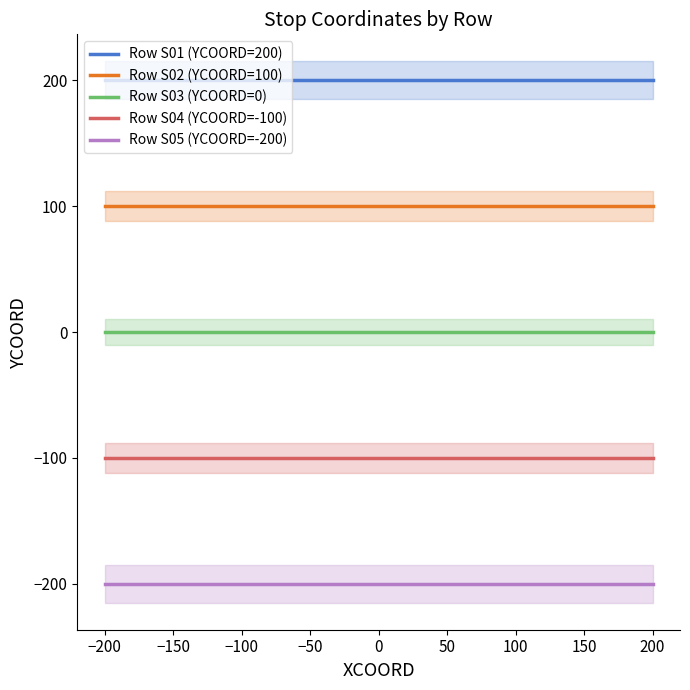

Is the value of Row S02 (YCOORD=100) at −250 greater than the value of Row S03 (YCOORD=0) at −150?

Yes